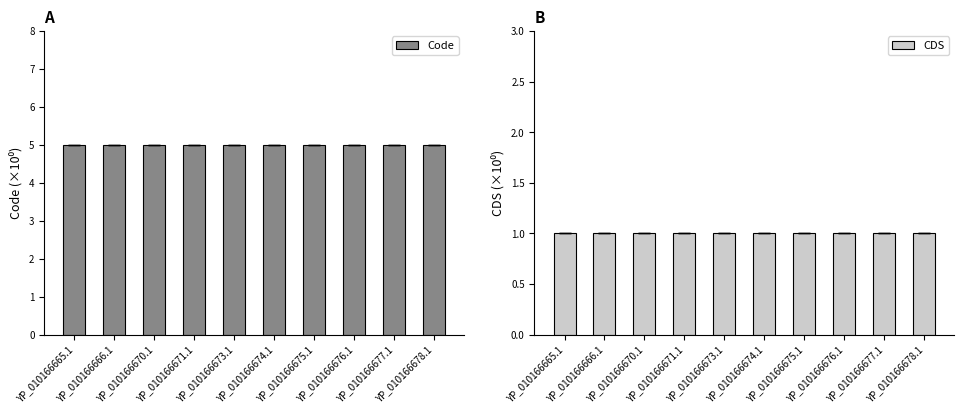

What is the difference between the highest and lowest values at YP_010166676.1?

4